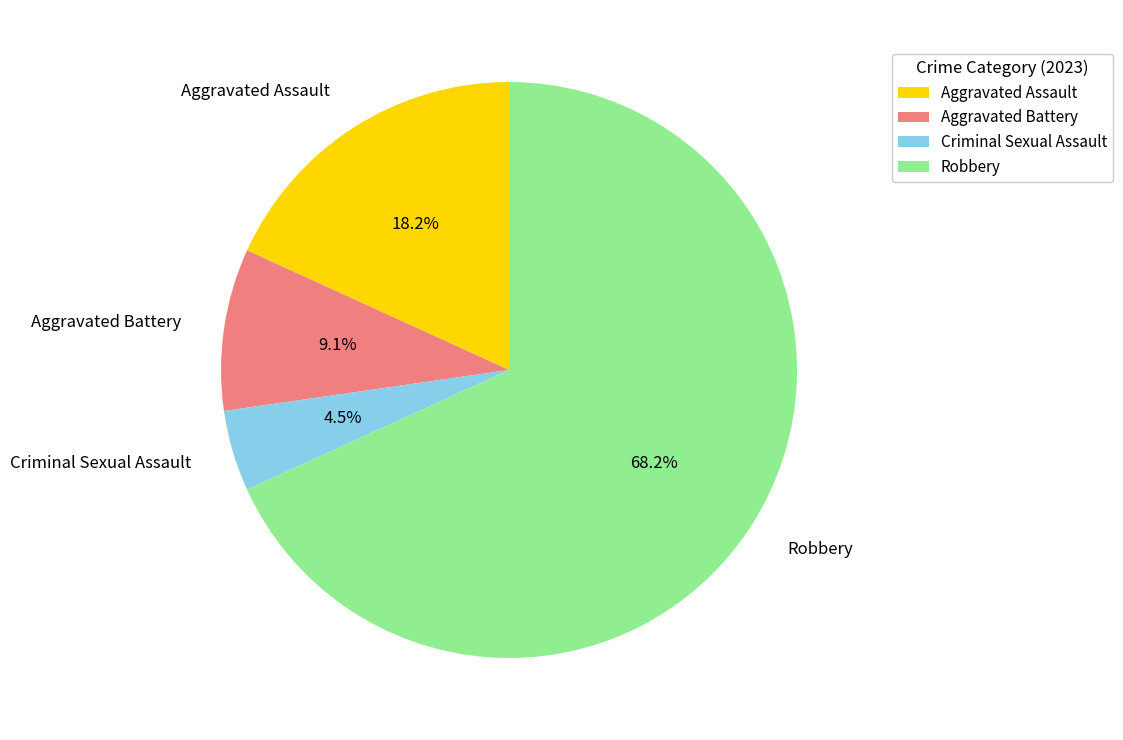

Count the number of slices in the pie.

4